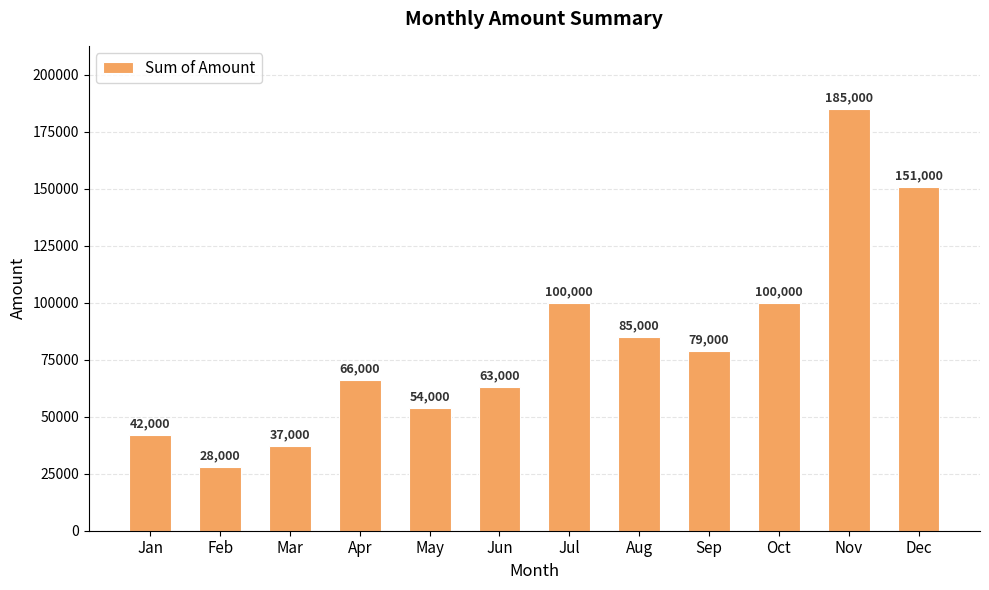

Reading left to right, transcribe all the data shown in this chart.

42000	28000	37000	66000	54000	63000	100000	85000	79000	100000	185000	151000